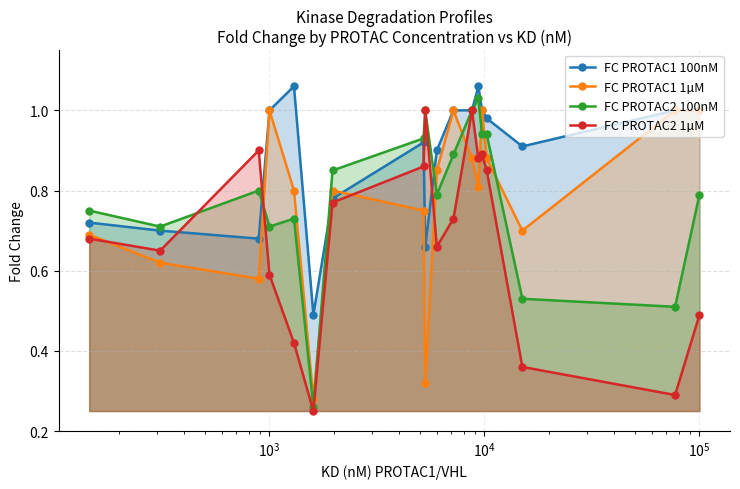

At how many categories does at least one series exceed 0?

18